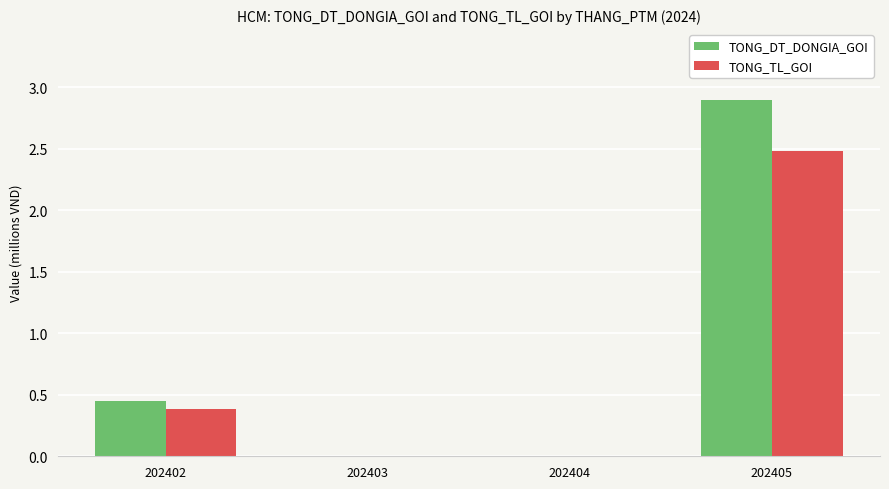

The value of TONG_TL_GOI at 202404 is 0.0. True or false?

True